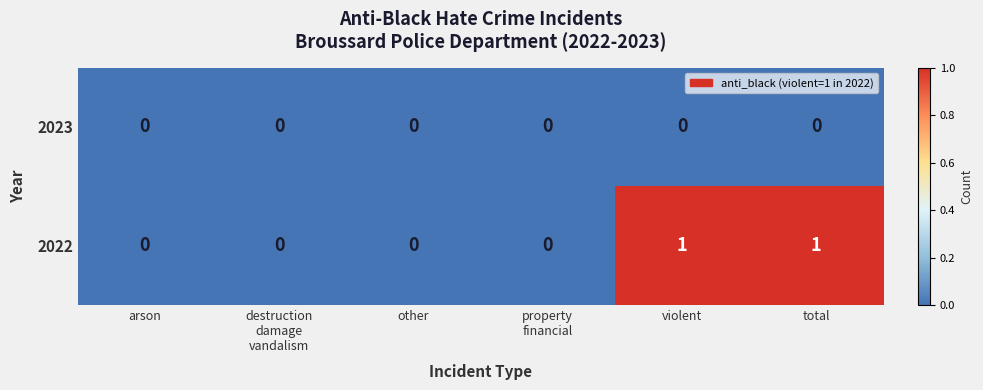

Count the 2022 values in the range 0 to 1.

6